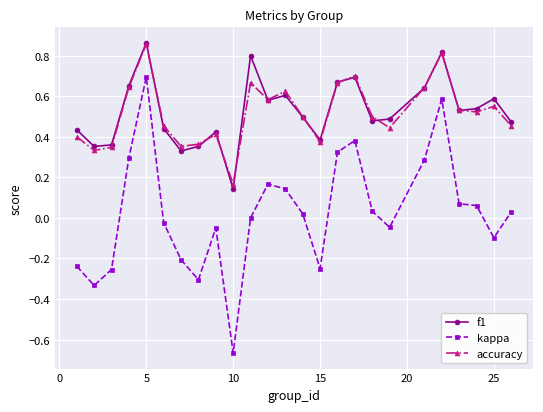

Which series has the largest range (max minus min)?

kappa